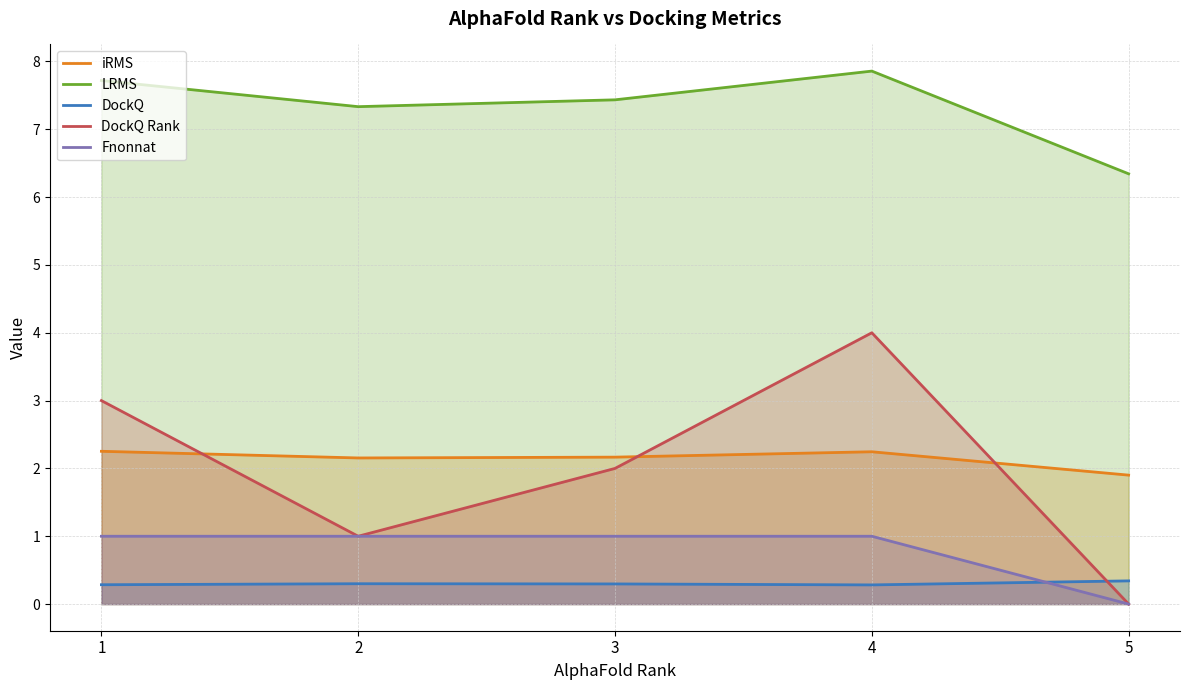

True or false: LRMS and DockQ Rank cross at least once.

False